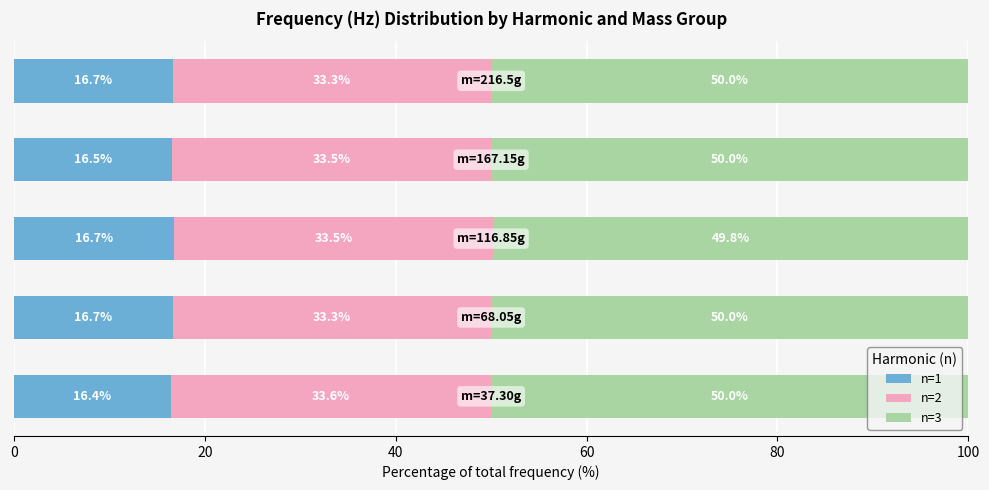

What is the maximum value for n=1?

16.7